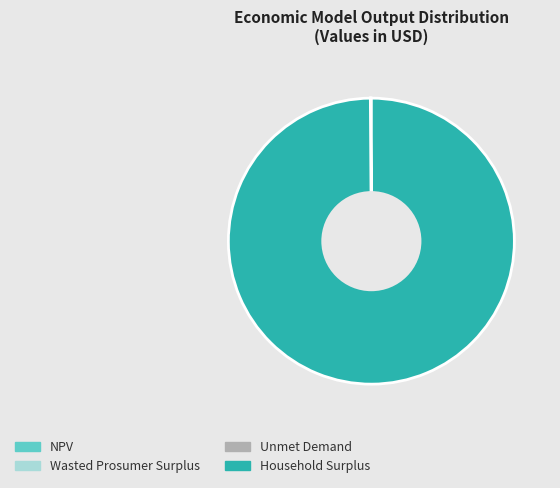

Which category has the biggest portion of the pie?

Household Surplus